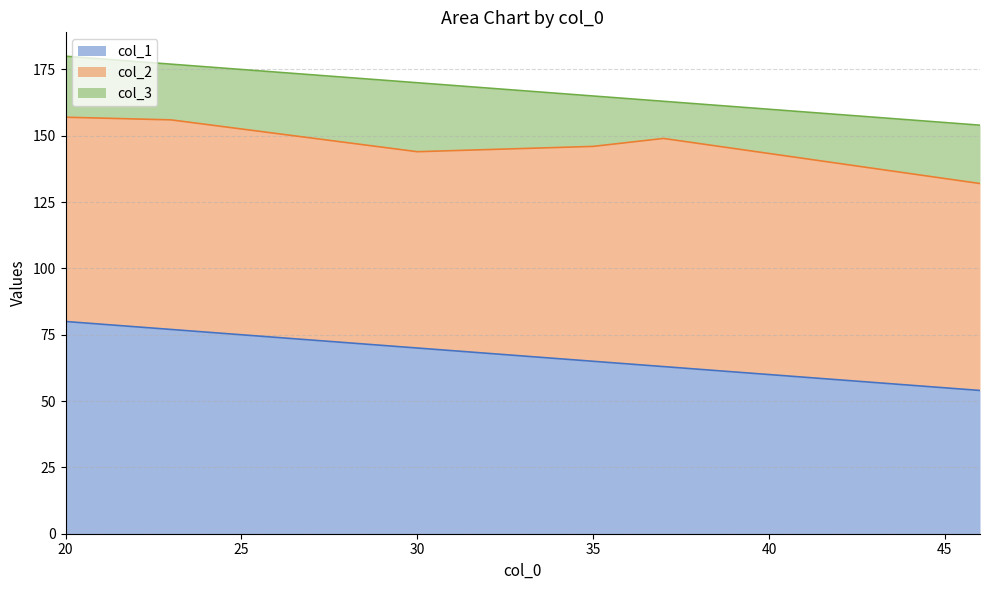

How many interior local valleys does the col_3 series have?

1